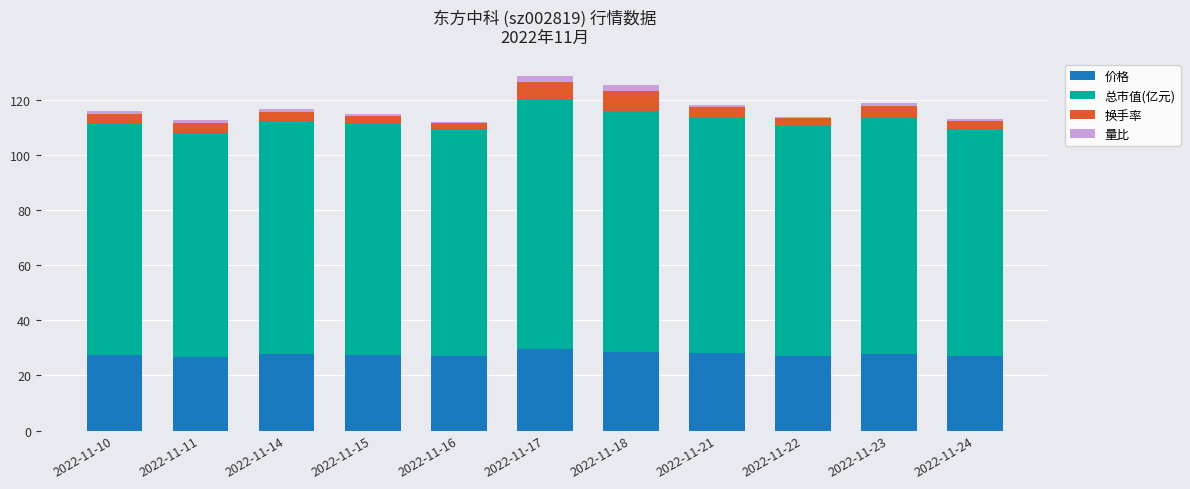

What is the total value across all series at 2022-11-14?

116.8